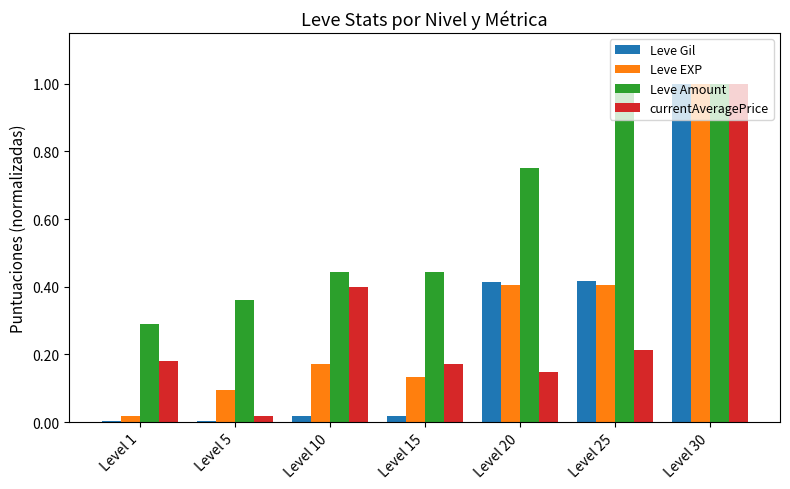

Between Level 5 and Level 10, which series saw the biggest shift?

currentAveragePrice